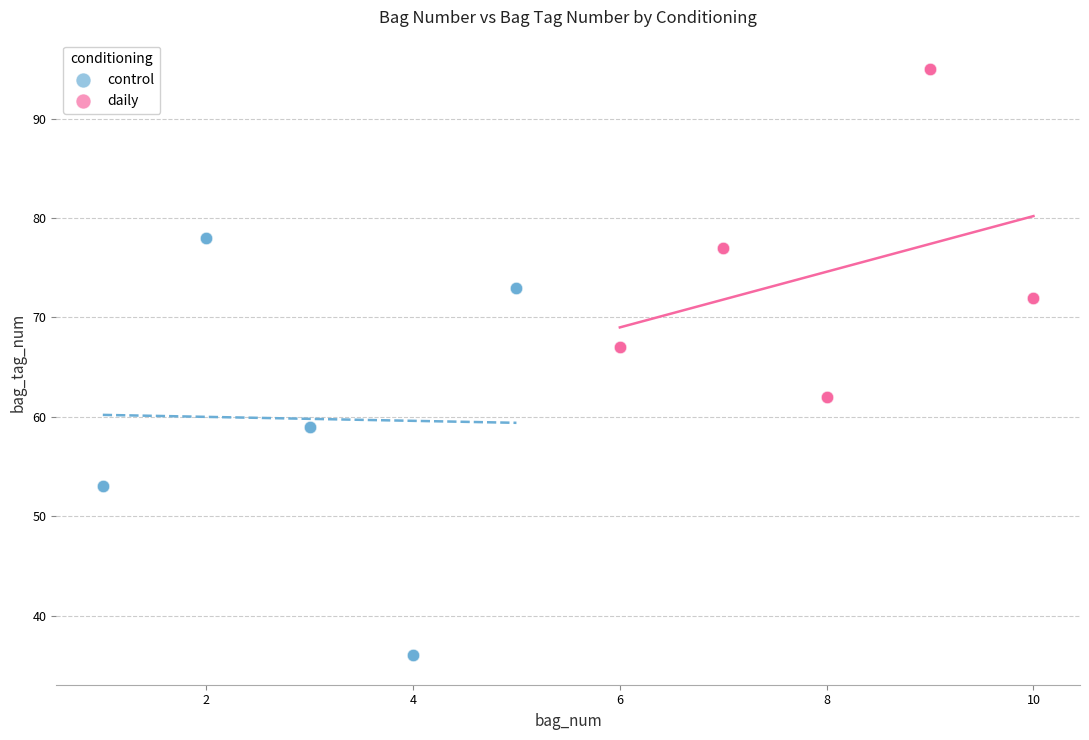

Which series has the widest spread of Y values?

control